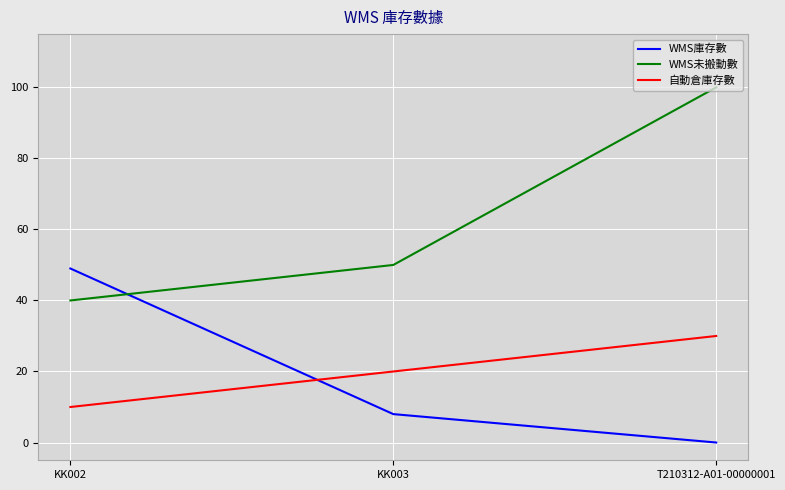

At which category is the sum across all series the highest?

T210312-A01-00000001